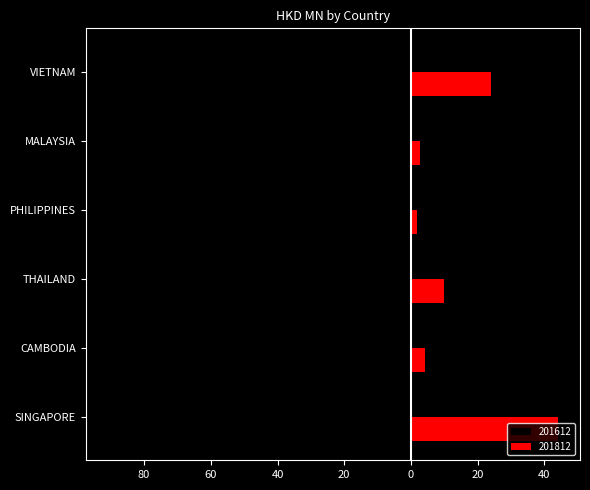

The value of 201812 at VIETNAM is 12.7. True or false?

False